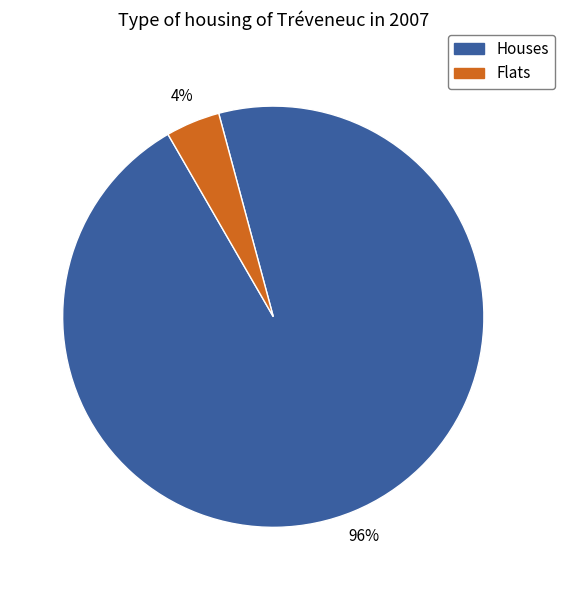

To the nearest percent, what is the average slice percentage?

50%